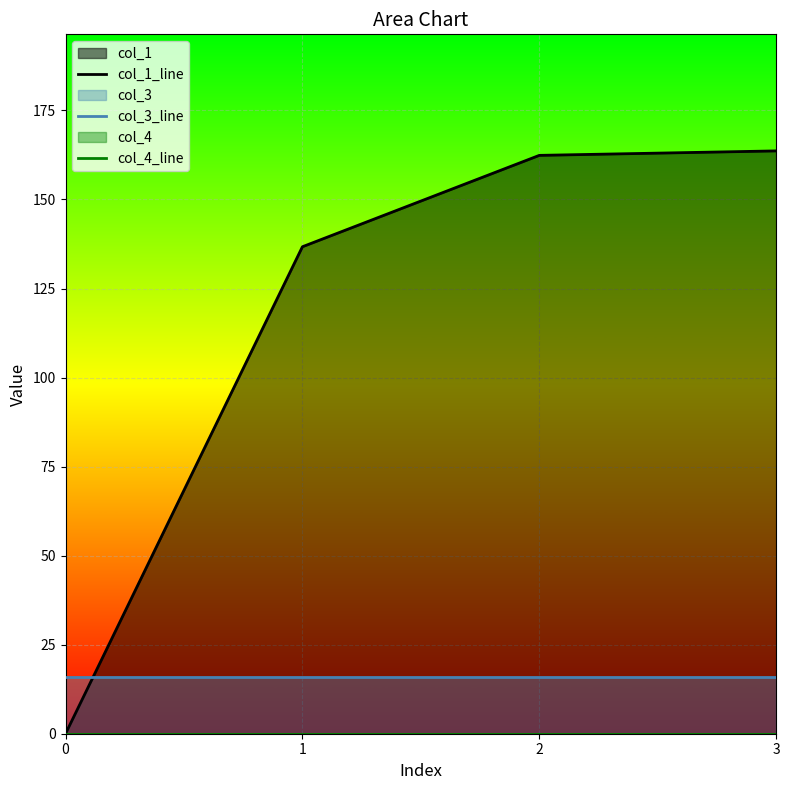

At which category is the sum across all series the highest?

3